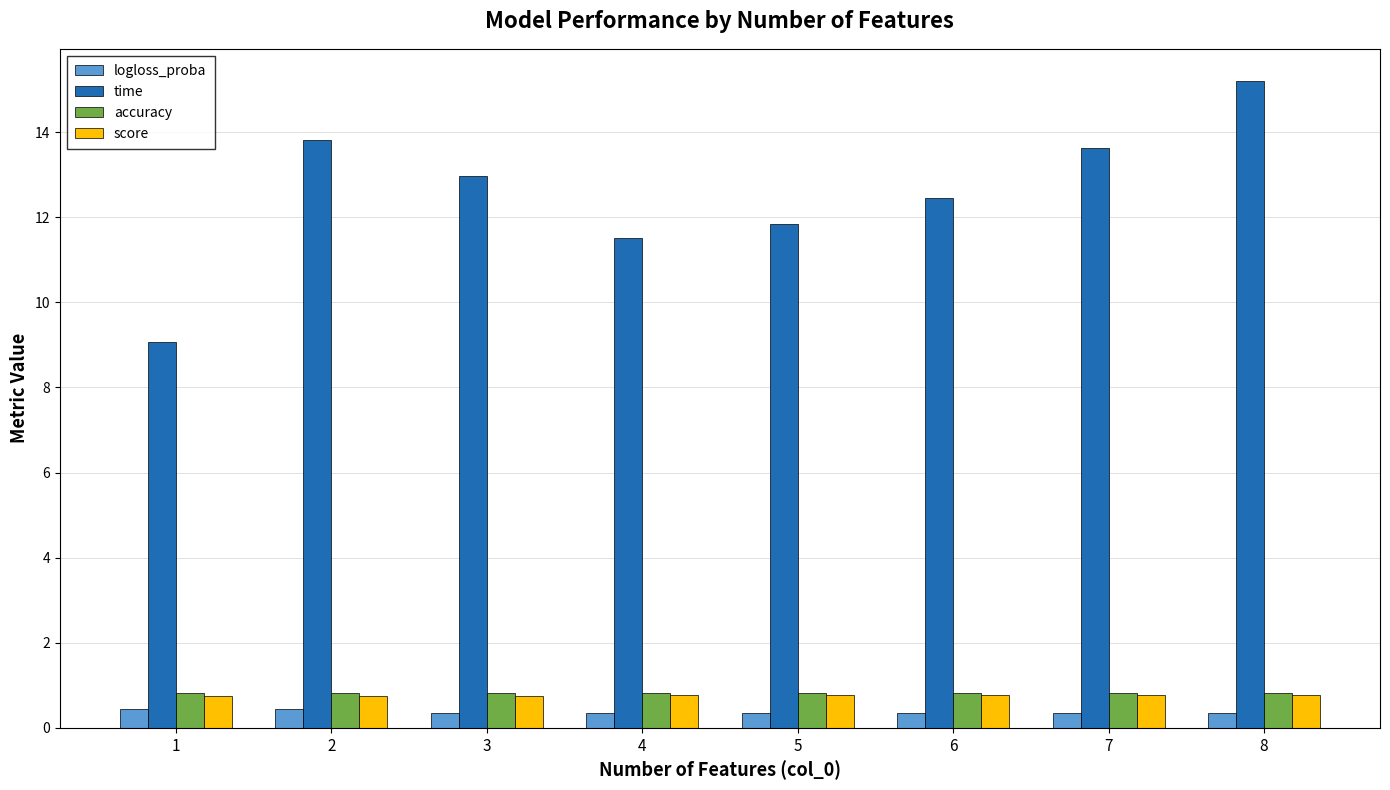

What value does the score series have at 7?

0.8